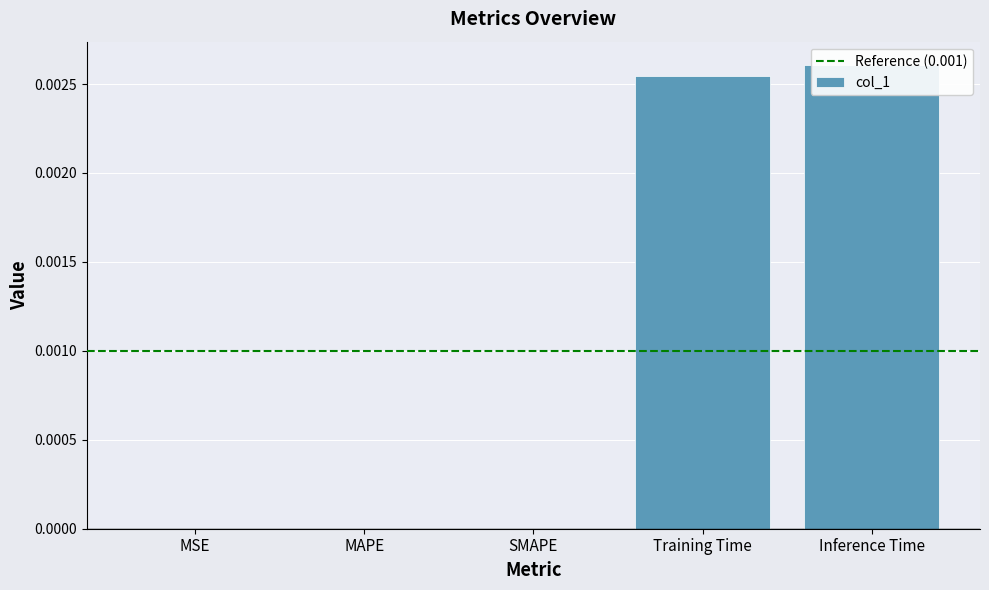

What is the label of the 5th bar from the left?

Inference Time